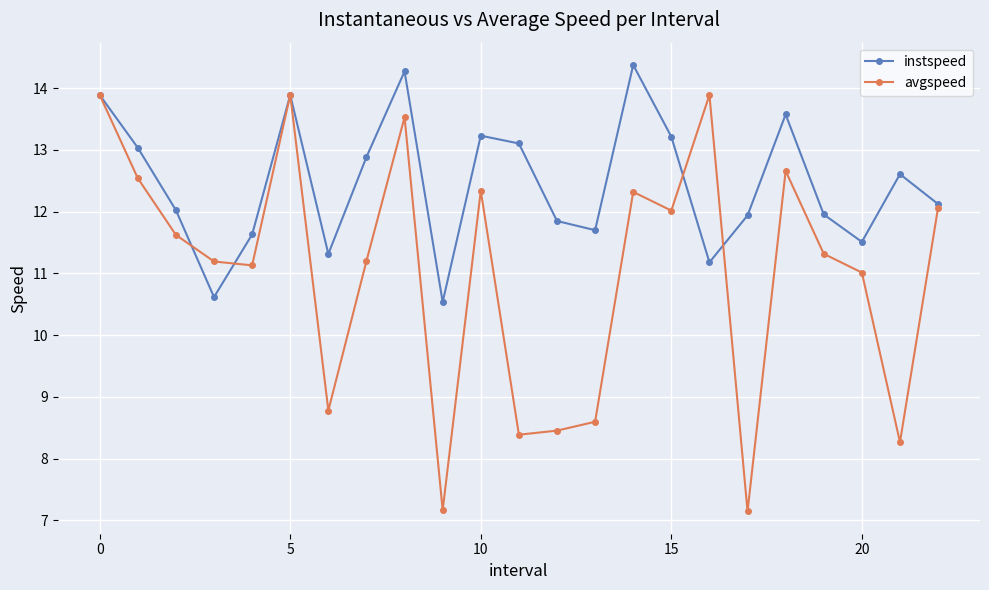

How many lines are shown in the chart?

2